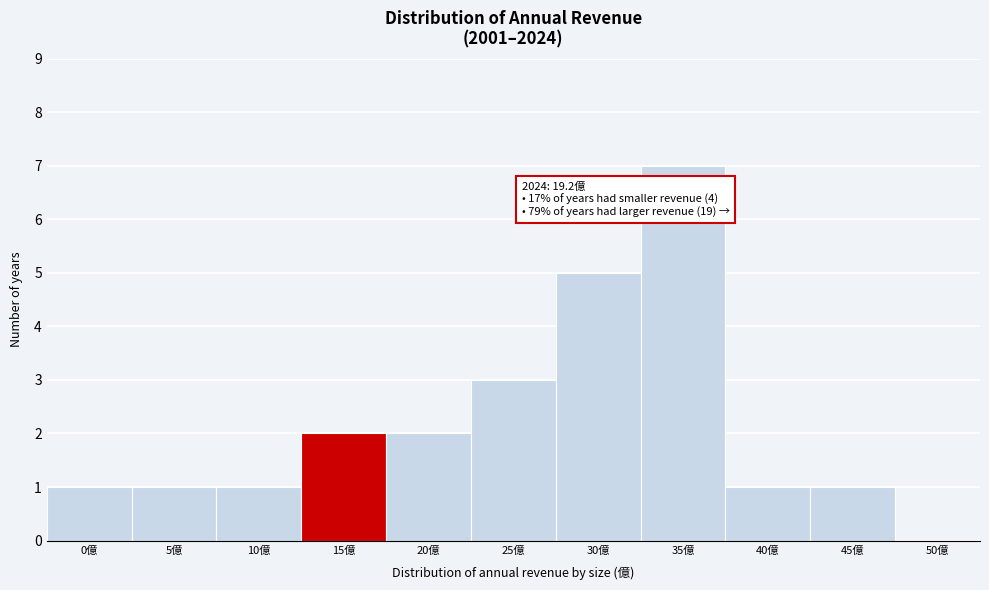

Reading left to right, extract all data points from this chart.

0億=1	5億=1	10億=1	15億=2	20億=2	25億=3	30億=5	35億=7	40億=1	45億=1	50億=0